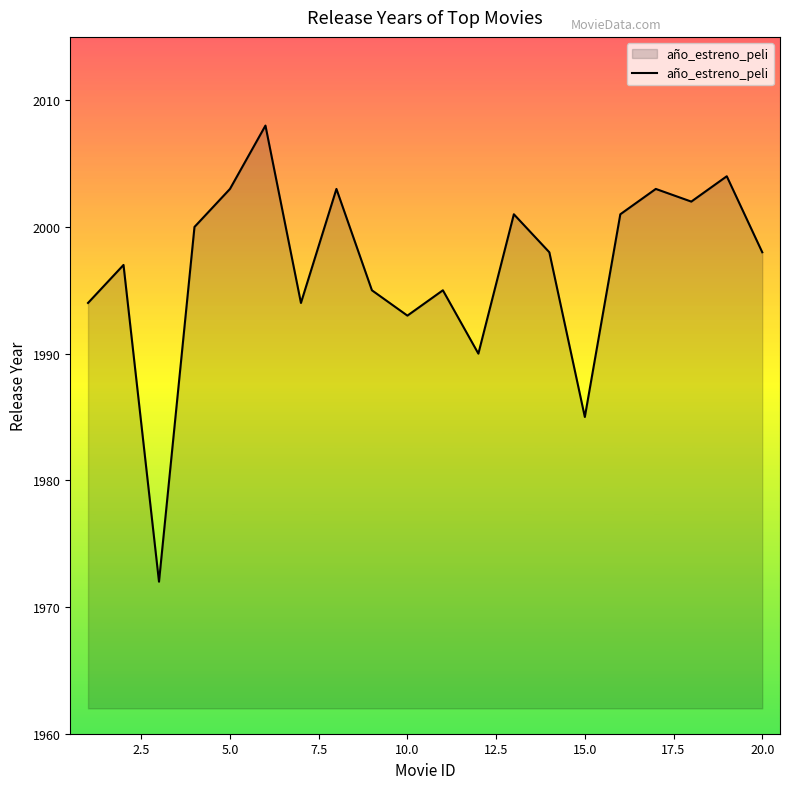

What is the minimum value shown in the chart?

1972